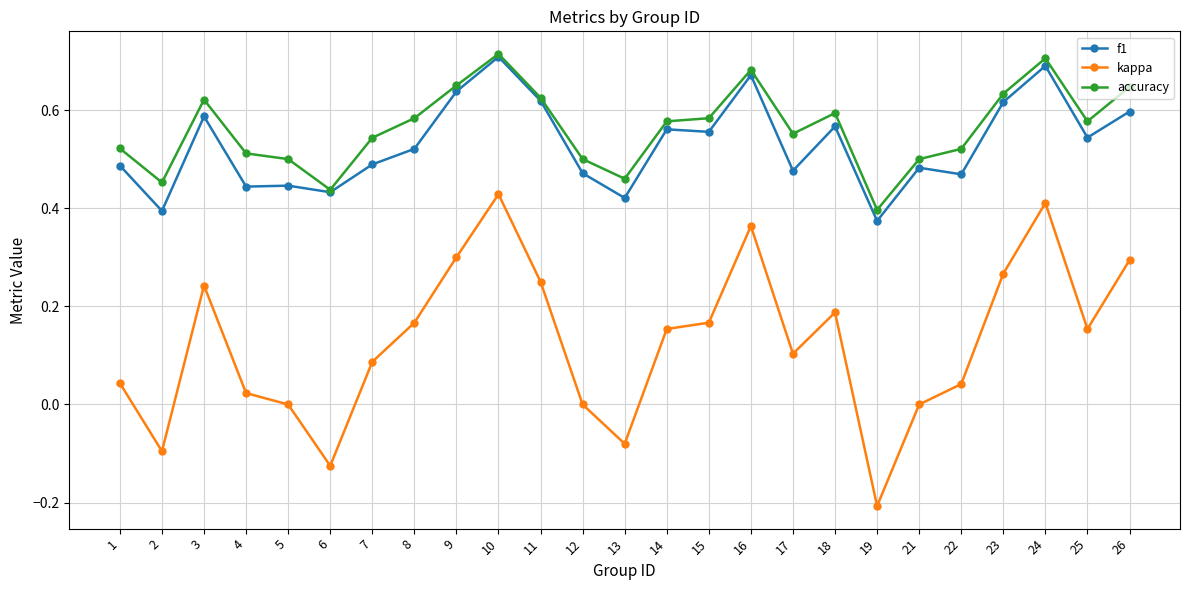

True or false: kappa and accuracy cross at least once.

False